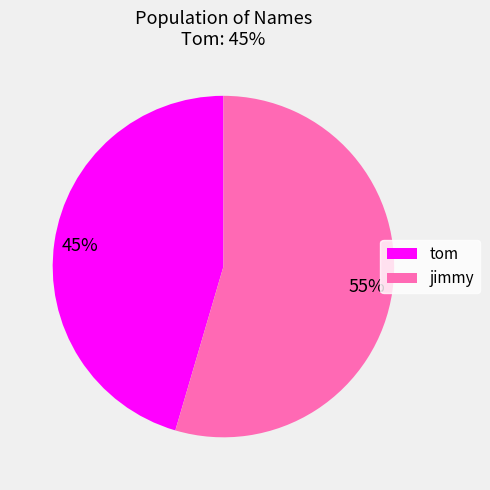

Is it true that tom is 45% of the pie?

True